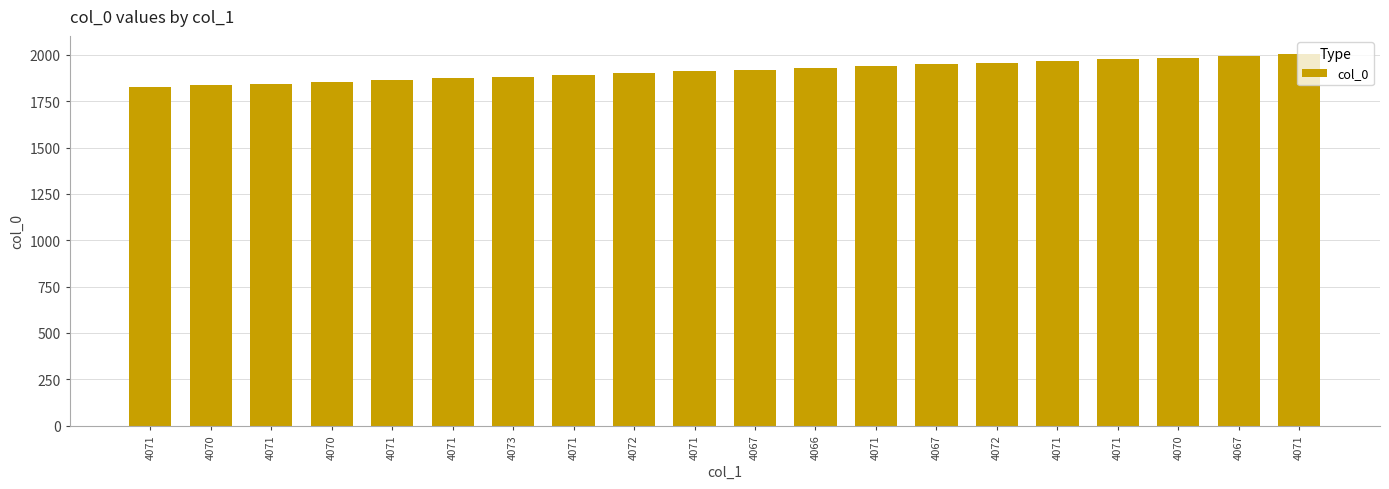

What is the ratio of the value at 4071 to the value at 4071?

1.1